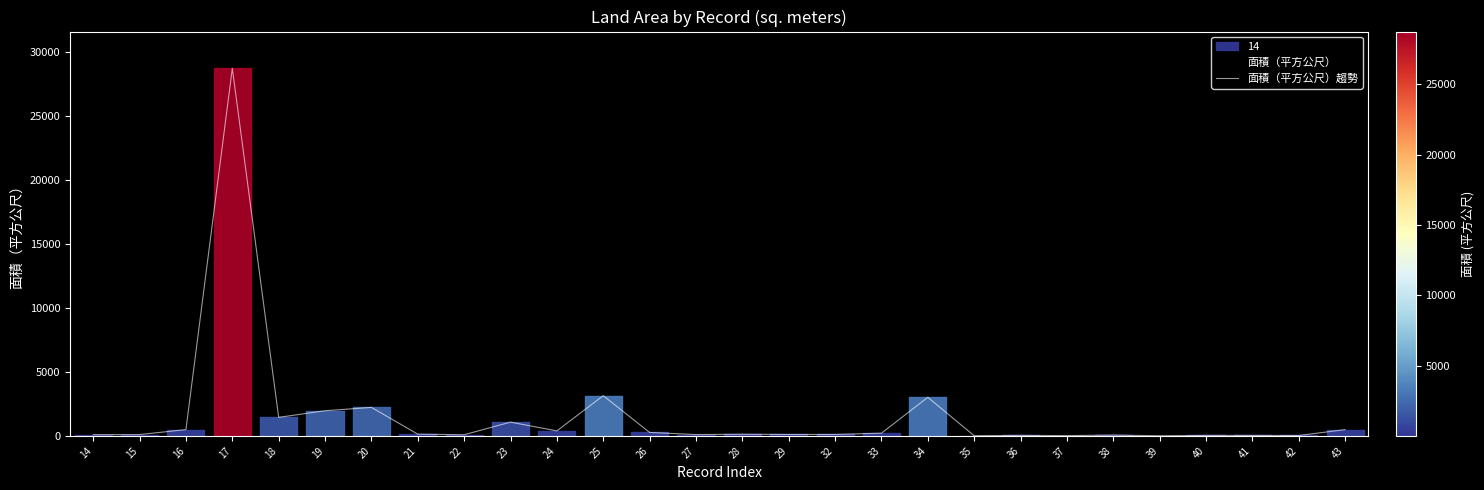

What is the smallest value displayed?

5.8